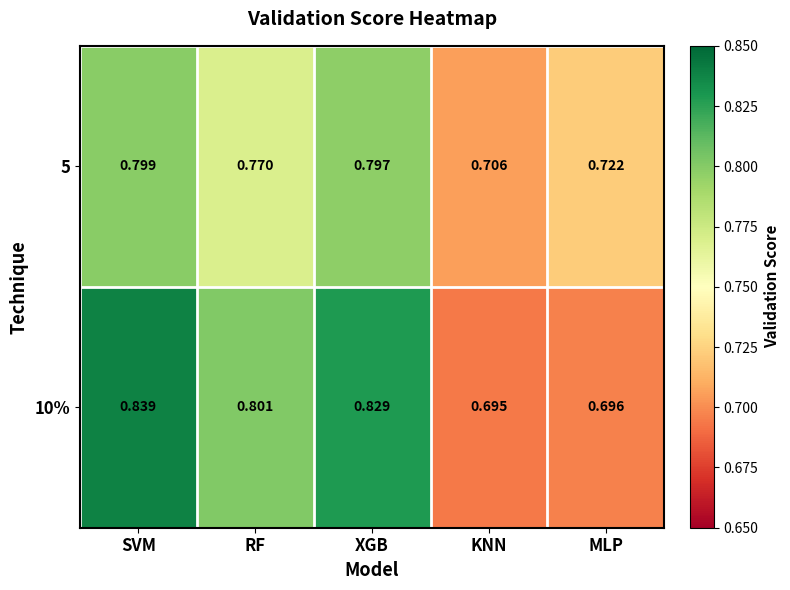

Is the value of 5 at SVM greater than the value of 10% at MLP?

Yes